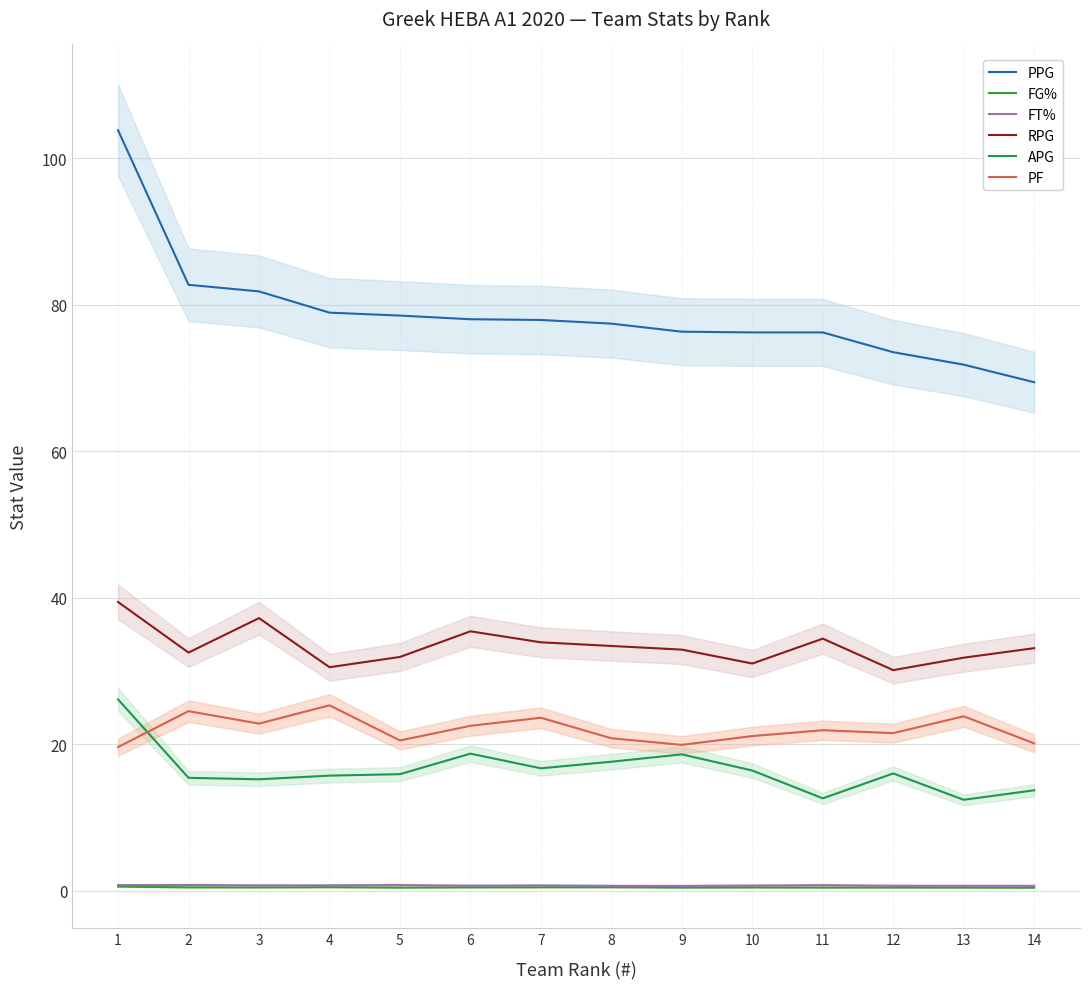

What is the sum of the FT% values at 3 and 4?

1.5